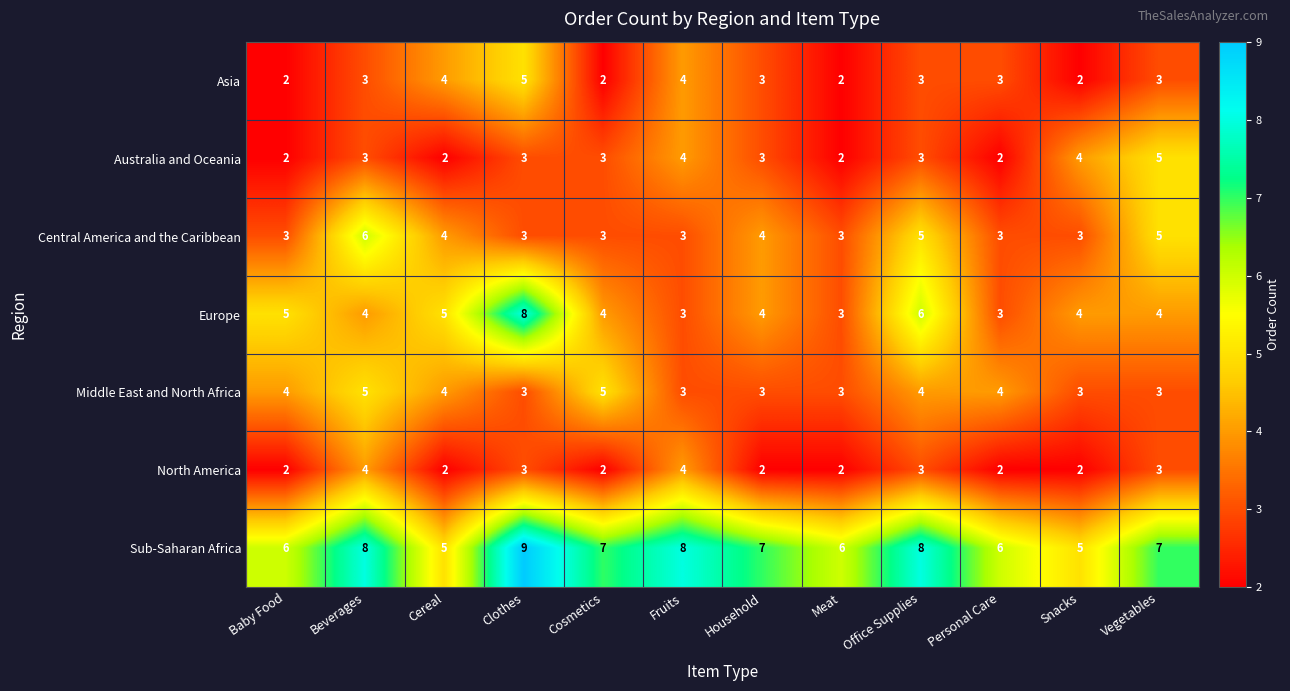

What is the difference between the highest and lowest values at Cosmetics?

5